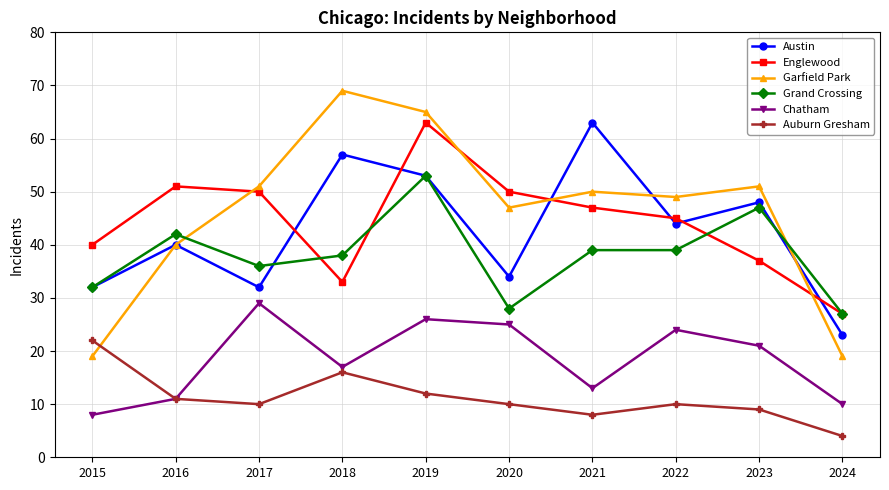

What is the value of the Austin point at the 8th from the left?

44